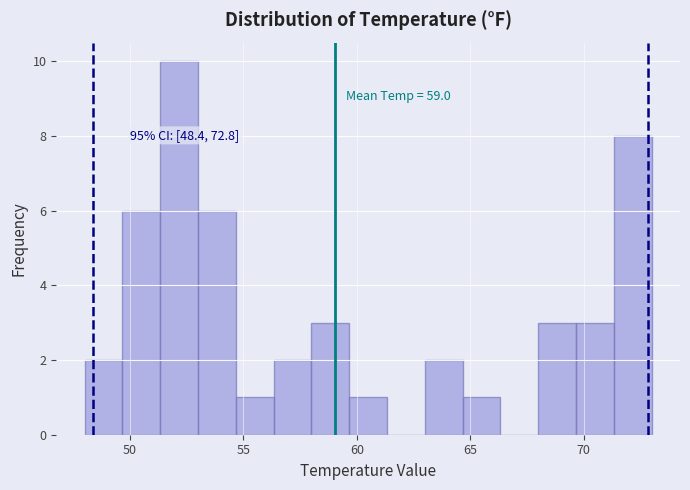

Around what value on the x-axis is the tallest bar? Give the approximate position of its centre, as read against the axis.

52.0